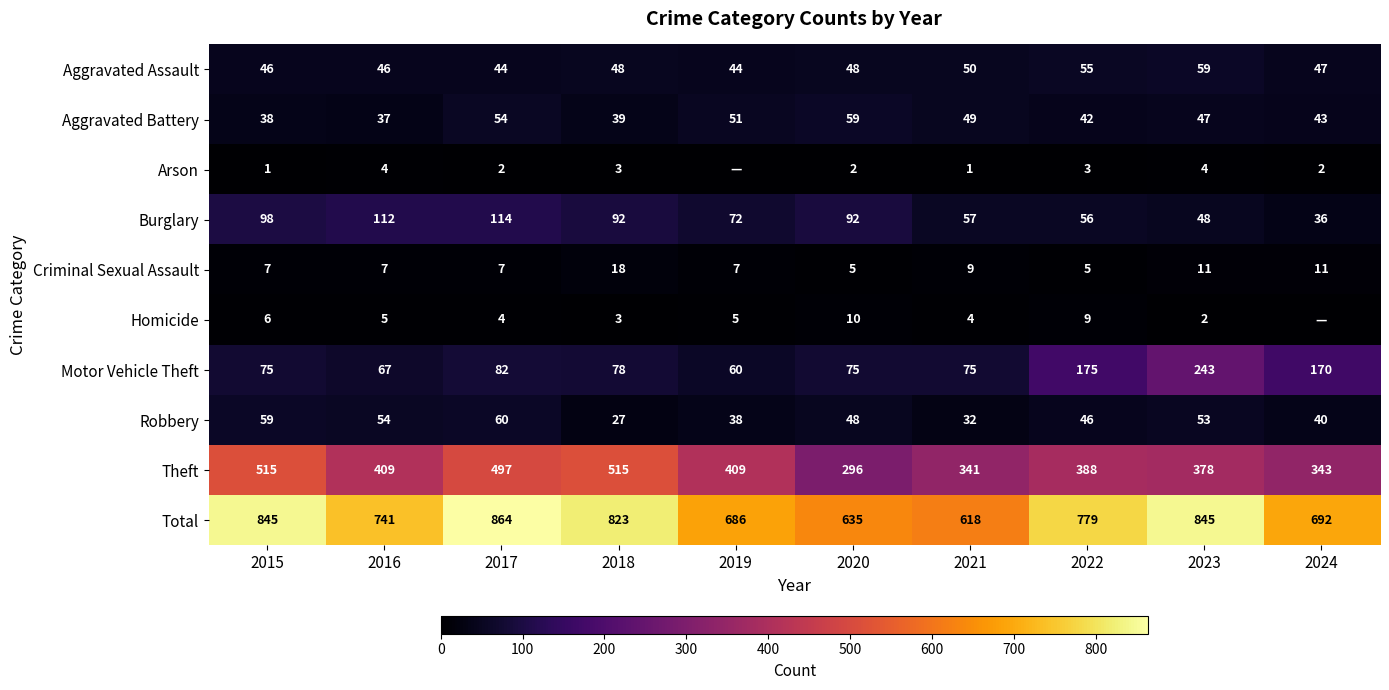

Where does the Motor Vehicle Theft series first go above 78?

2017